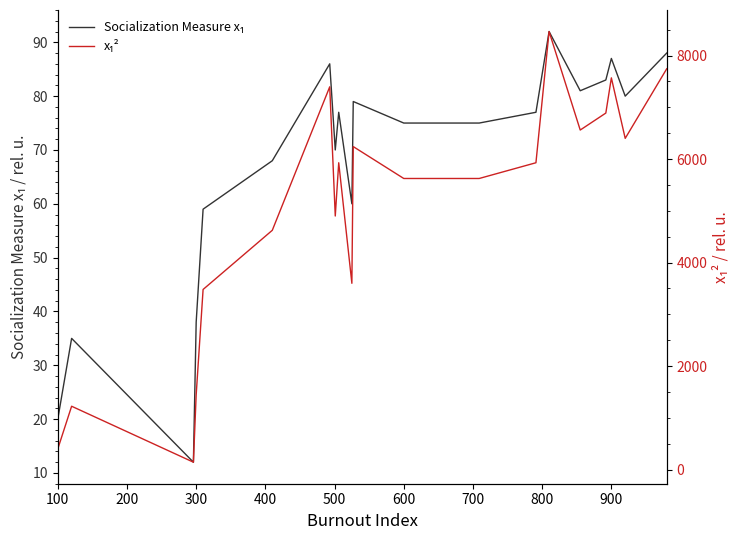

Rank the series by their average value, from highest to lowest.

x₁², Socialization Measure x₁